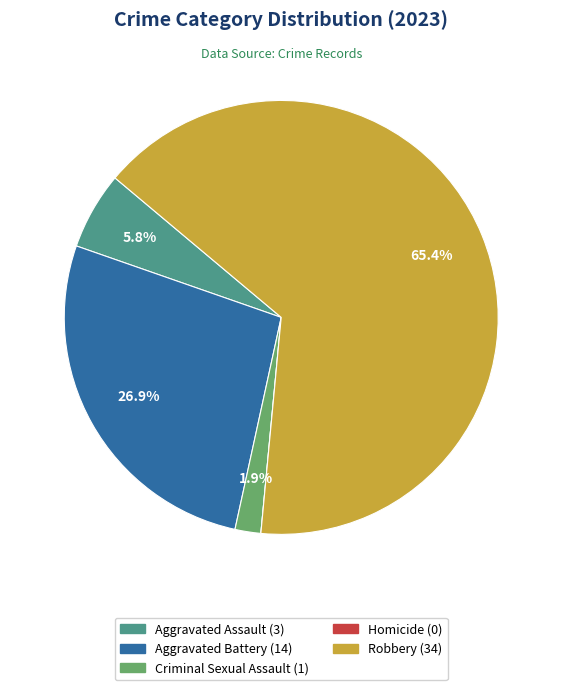

Which category has the biggest portion of the pie?

Robbery